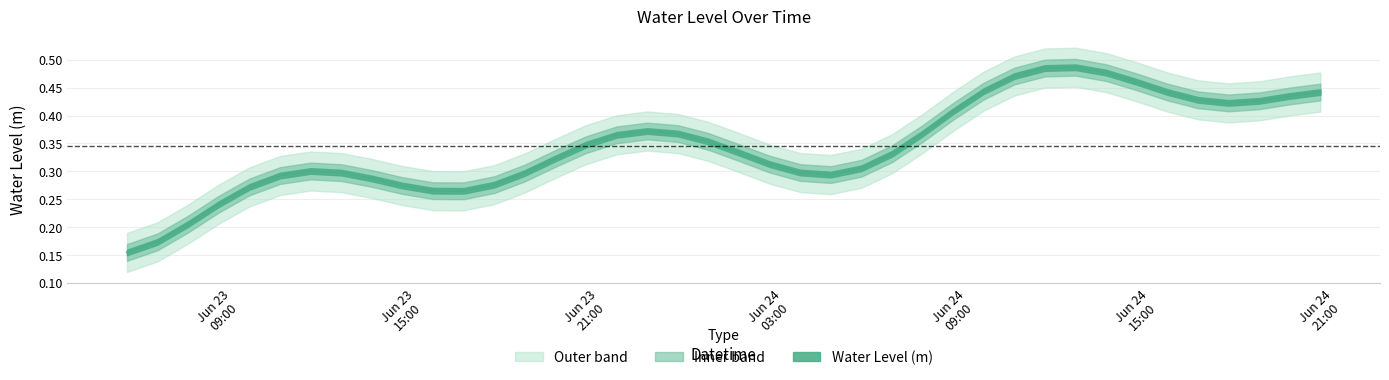

Reading left to right, transcribe all the data shown in this chart.

2025-06-23 06:00:00=0.1	2025-06-23 07:00:00=0.1	2025-06-23 08:00:00=0.2	2025-06-23 09:00:00=0.3	2025-06-23 10:00:00=0.3	2025-06-23 11:00:00=0.3	2025-06-23 12:00:00=0.3	2025-06-23 13:00:00=0.3	2025-06-23 14:00:00=0.3	2025-06-23 15:00:00=0.3	2025-06-23 16:00:00=0.2	2025-06-23 17:00:00=0.2	2025-06-23 18:00:00=0.2	2025-06-23 19:00:00=0.3	2025-06-23 20:00:00=0.3	2025-06-23 21:00:00=0.4	2025-06-23 22:00:00=0.4	2025-06-23 23:00:00=0.4	2025-06-24 00:00:00=0.4	2025-06-24 01:00:00=0.4	2025-06-24 02:00:00=0.3	2025-06-24 03:00:00=0.3	2025-06-24 04:00:00=0.3	2025-06-24 05:00:00=0.2	2025-06-24 06:00:00=0.3	2025-06-24 07:00:00=0.3	2025-06-24 08:00:00=0.4	2025-06-24 09:00:00=0.4	2025-06-24 10:00:00=0.5	2025-06-24 11:00:00=0.5	2025-06-24 12:00:00=0.5	2025-06-24 13:00:00=0.5	2025-06-24 14:00:00=0.5	2025-06-24 15:00:00=0.5	2025-06-24 16:00:00=0.4	2025-06-24 17:00:00=0.4	2025-06-24 18:00:00=0.4	2025-06-24 19:00:00=0.4	2025-06-24 20:00:00=0.4	2025-06-24 21:00:00=0.5